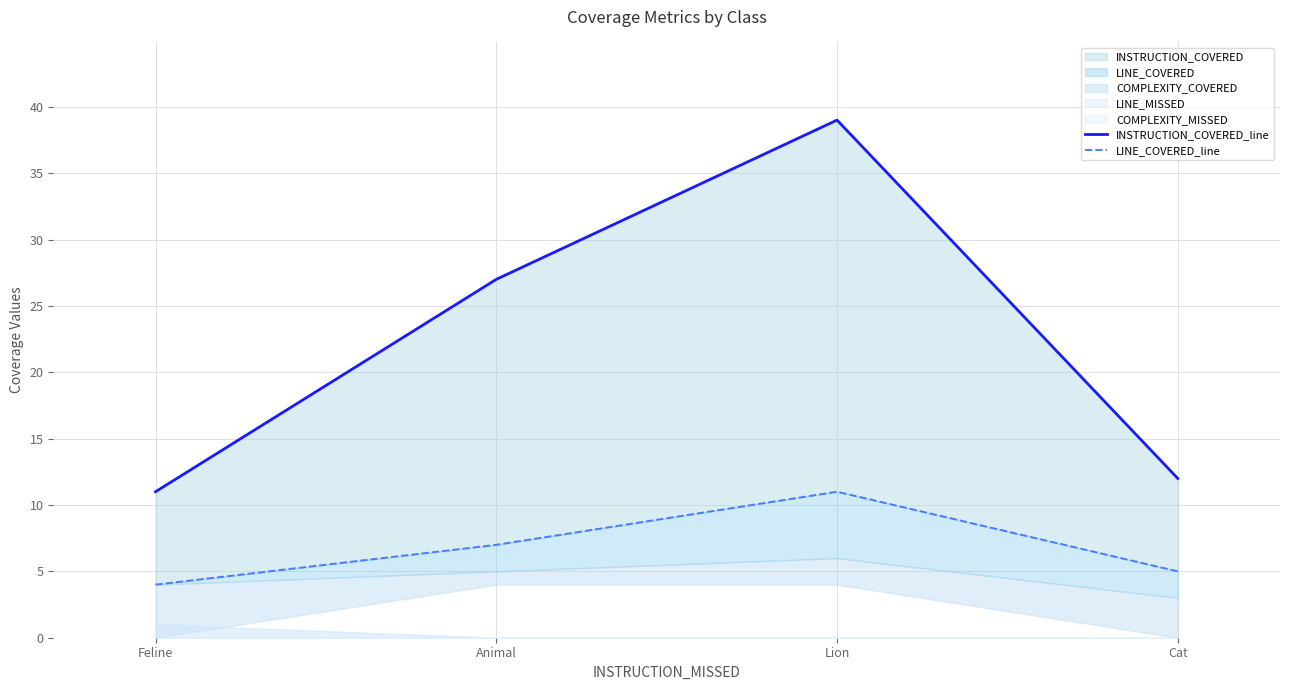

What is the maximum value shown in the chart?

39